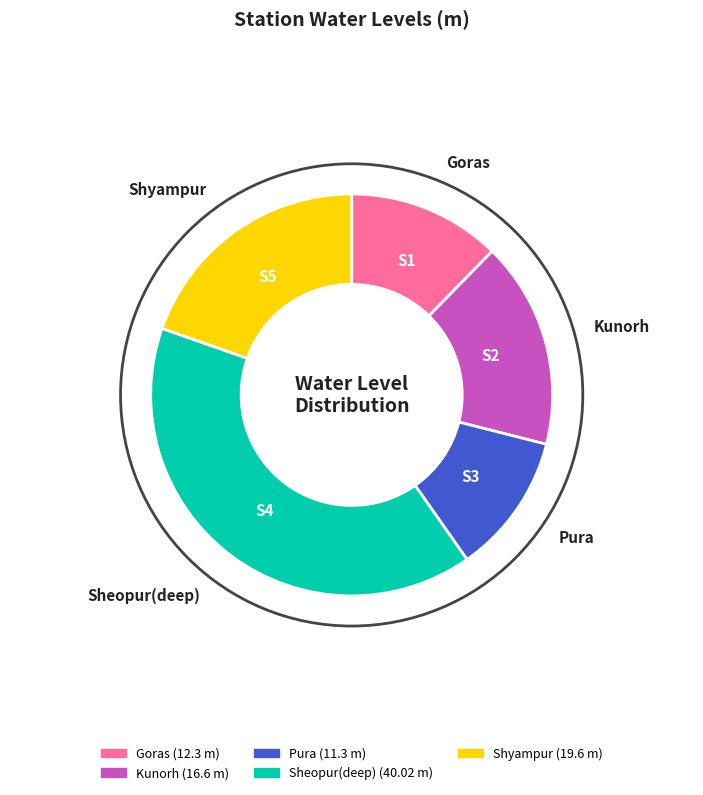

The Sheopur(deep) slice represents 49% of the pie. True or false?

False